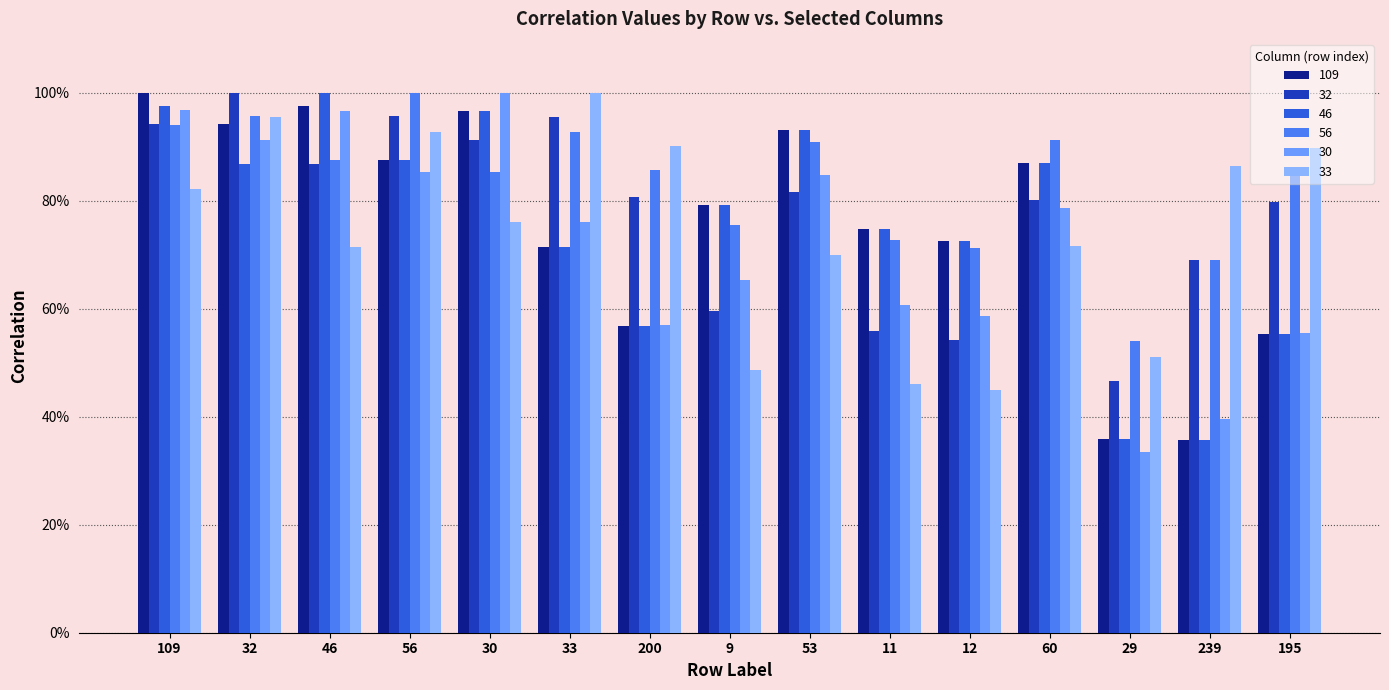

What are all the series names shown in the legend?

109, 32, 46, 56, 30, 33